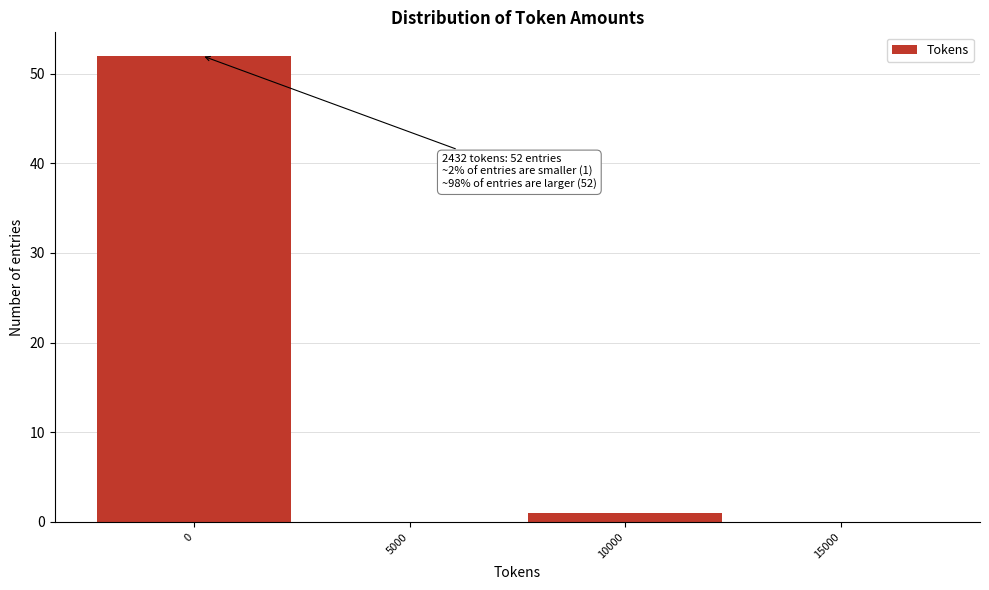

Reading left to right, what are all the values shown in this chart?

0=52	5000=0	10000=1	15000=0